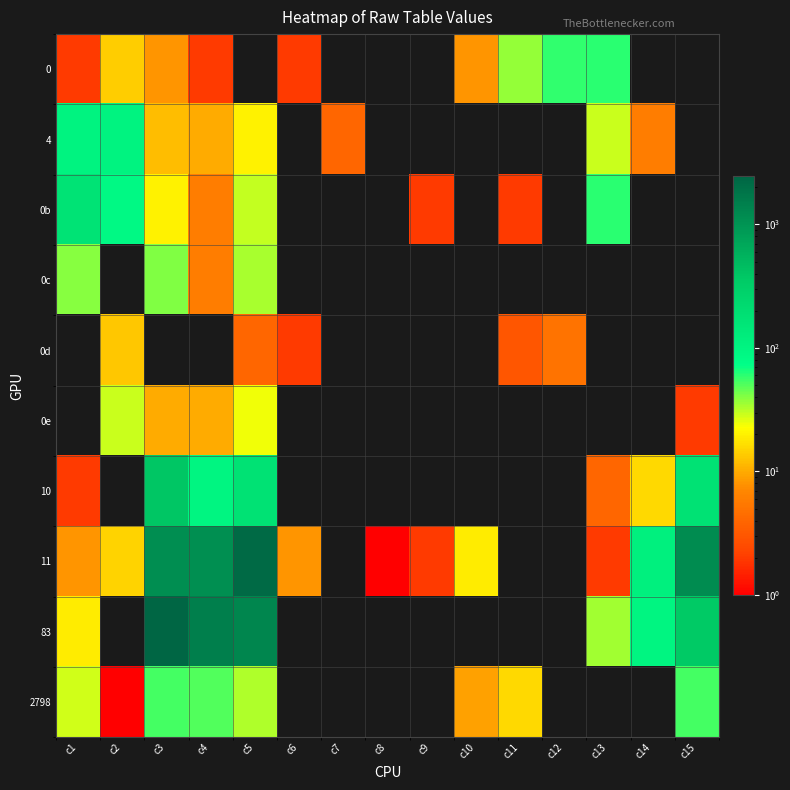

At how many categories does at least one series exceed 2402?

1